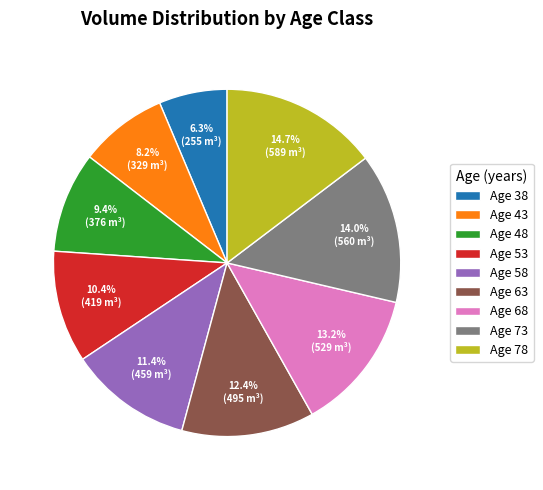

Between Age 38 and Age 48, which is larger?

Age 48